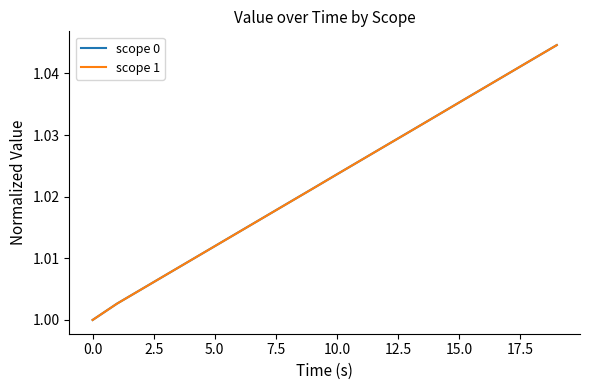

Which series has the widest spread of values?

scope 0